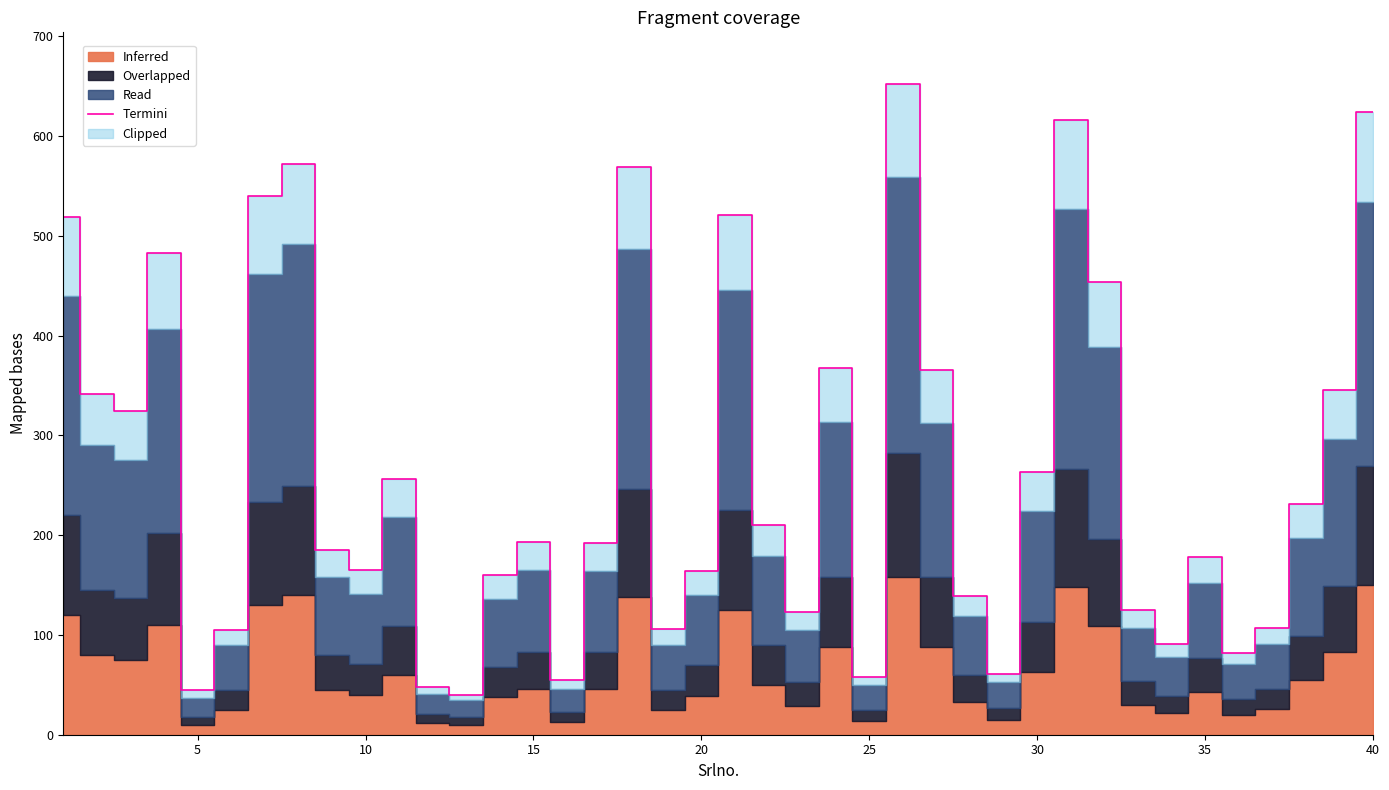

How many interior local valleys (lower than both neighbors) does the data have?

11